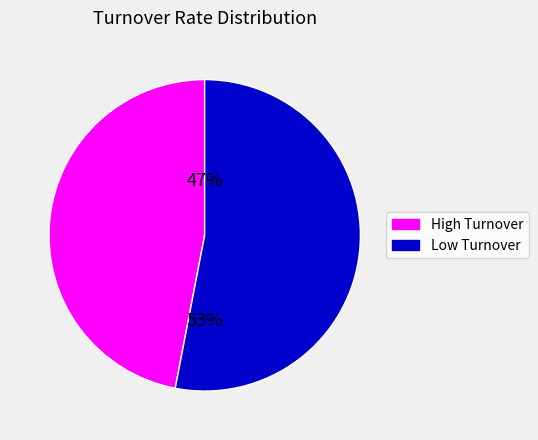

Is there any slice that represents more than half of the pie?

Yes